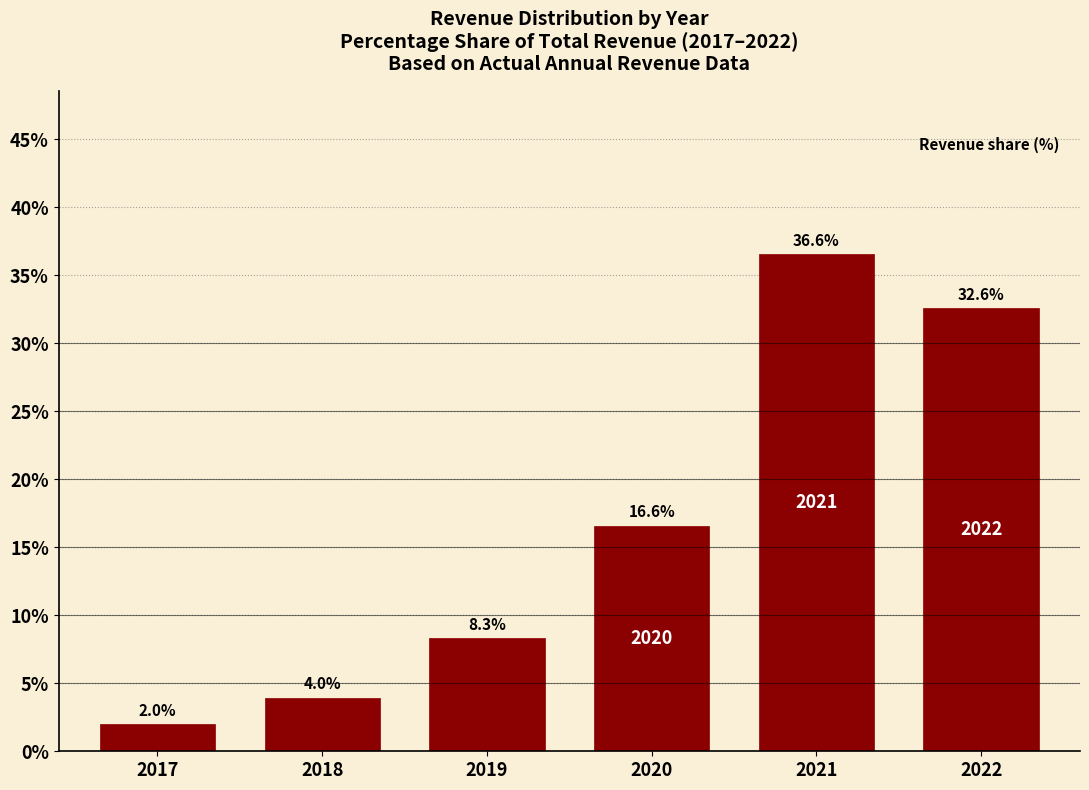

Reading left to right, list all the values displayed in this chart.

2017=2.0	2018=4.0	2019=8.3	2020=16.6	2021=36.6	2022=32.6